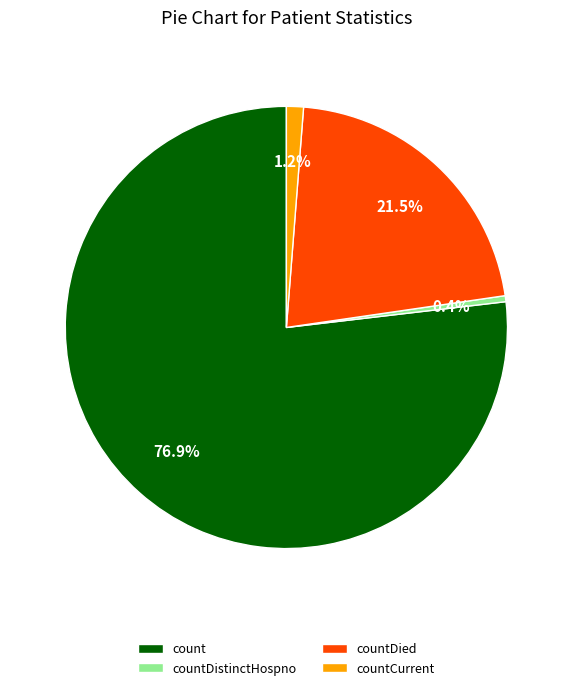

To the nearest percent, what is the difference between the largest and smallest slice percentages?

76%